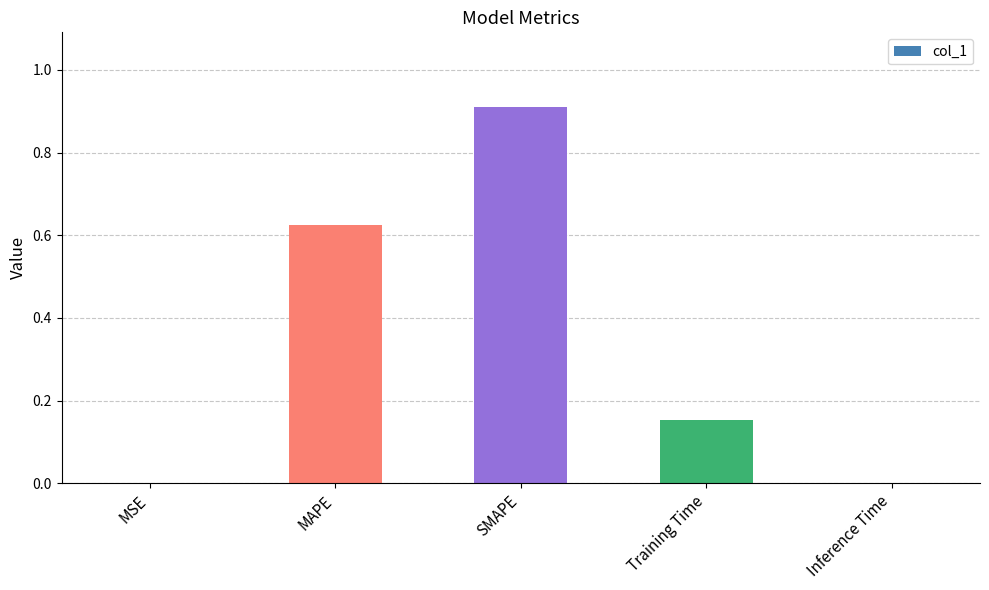

At which category does the chart reach its peak across all series?

SMAPE